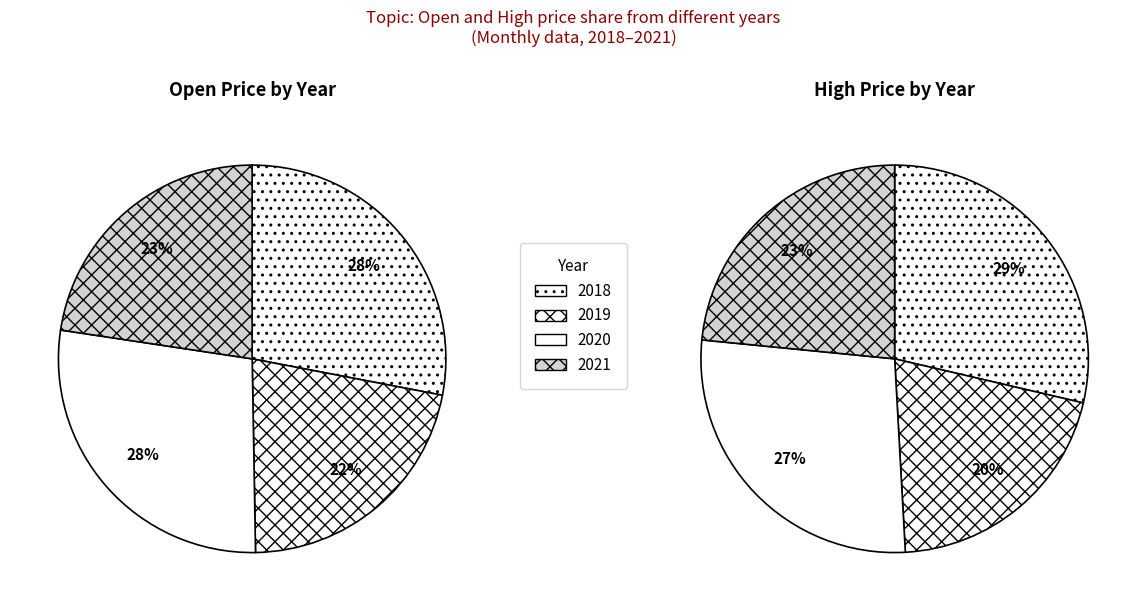

Do 2019 and 2020 together represent more than half of the pie?

No